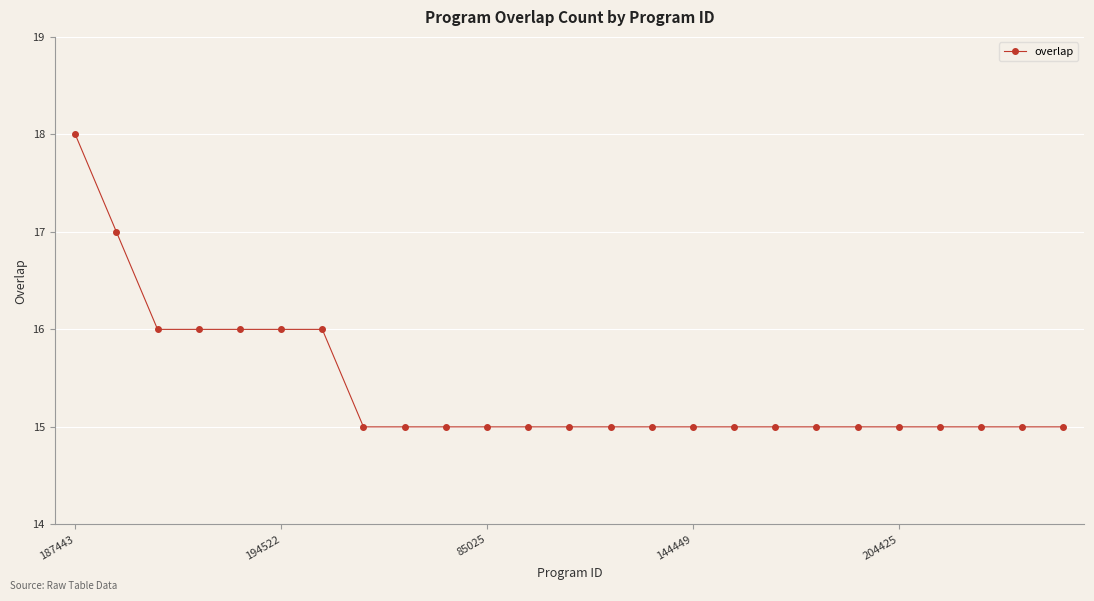

What is the sum of all values?

385